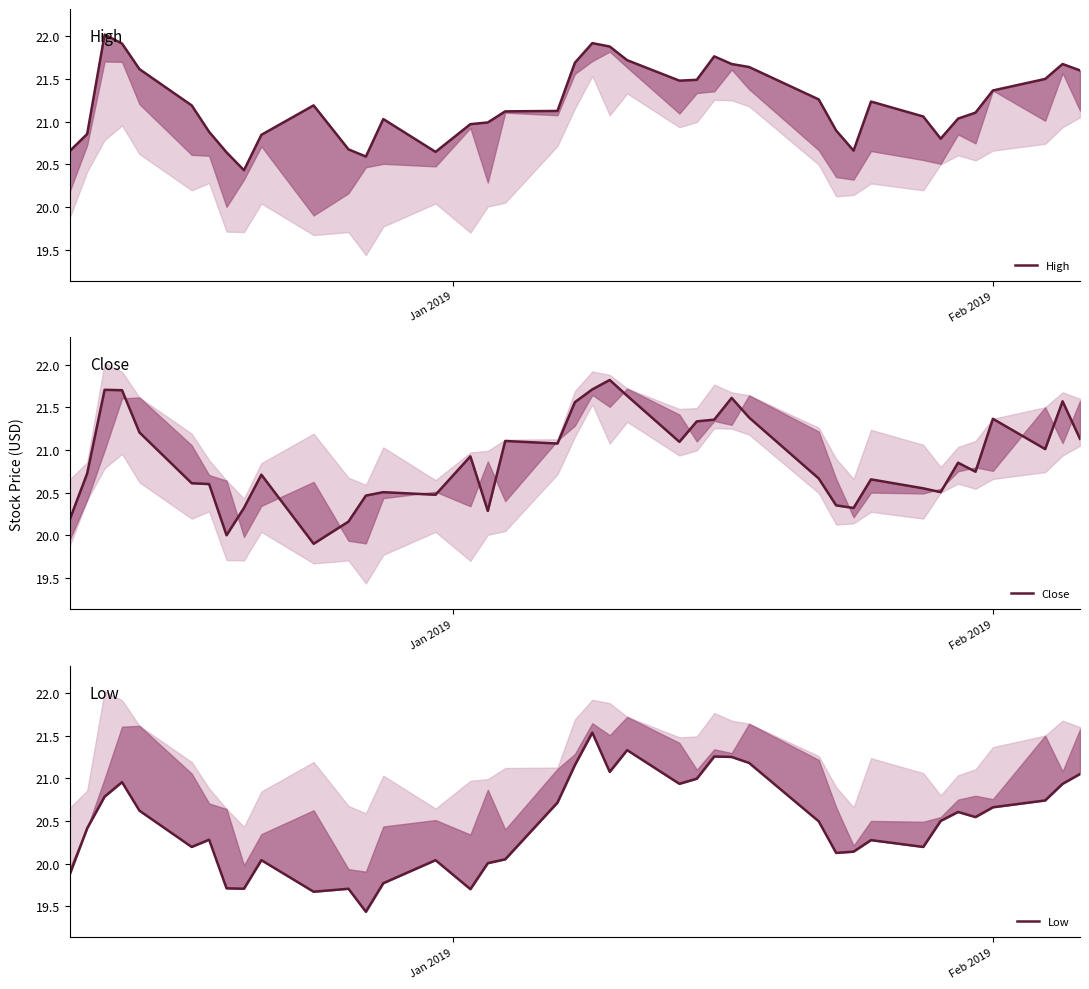

How many data points in Low are less than 20?

8